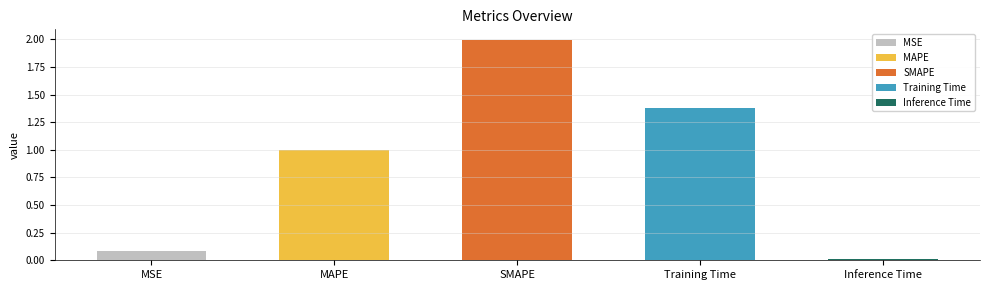

What is the sum of all values?

4.5